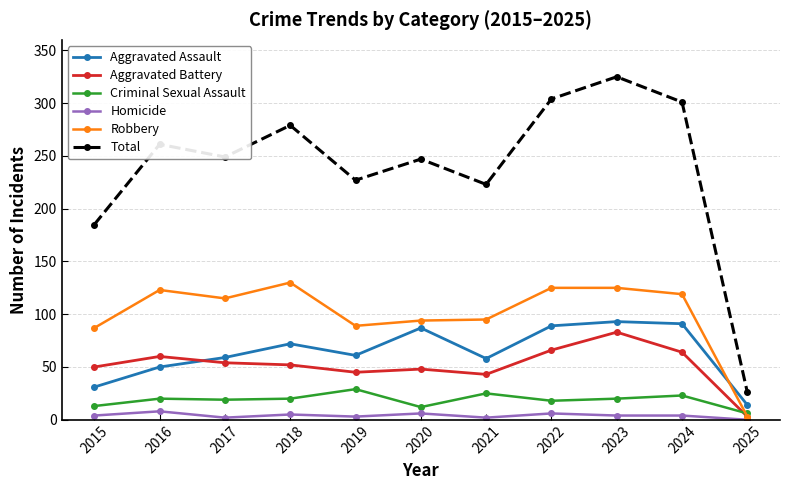

True or false: Robbery and Homicide cross at least once.

False